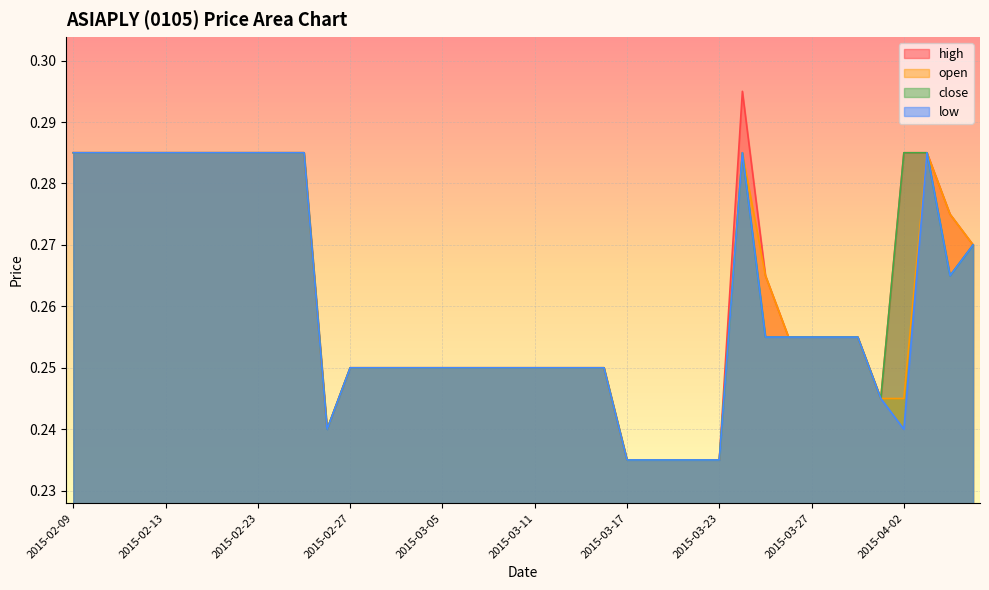

What is the sum of all low values?

10.4